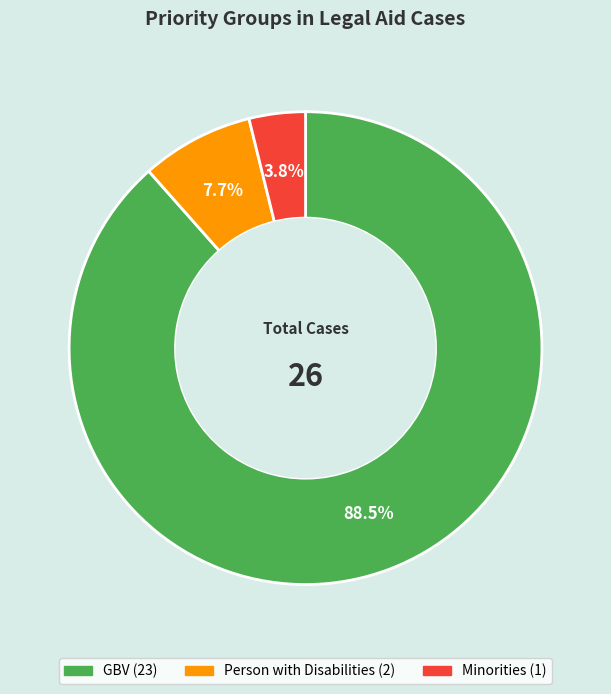

To the nearest percent, what is the difference between the largest and smallest slice percentages?

85%